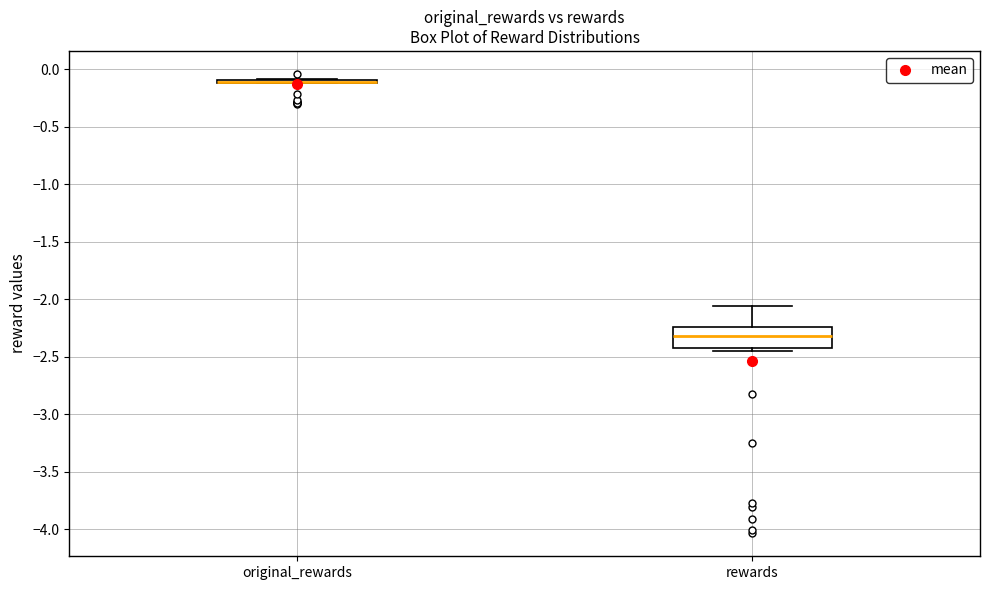

Reading left to right, transcribe this box plot: for each box, give where its median line is, the range the box spans, and where its two whiskers end, as read against the y-axis. The values are not printed on the chart, so give them approximately, as read against the axis.

original_rewards: box collapsed to a line at -0.10, whiskers -0.10 to -0.10
rewards: median -2.30, box -2.40 to -2.25, whiskers -2.45 to -2.05